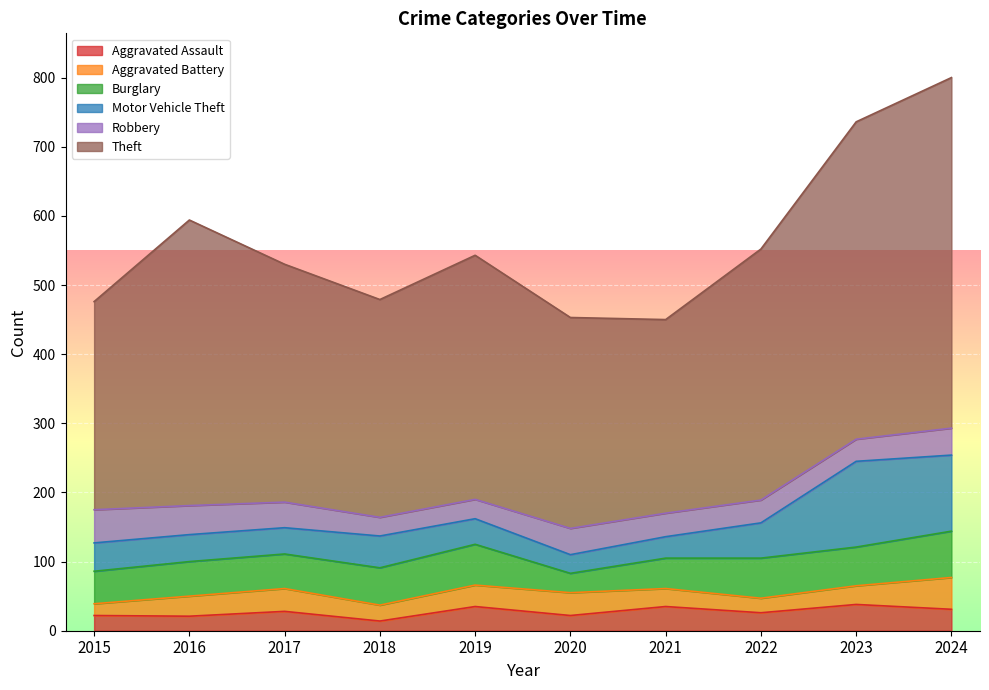

Is it true that Motor Vehicle Theft equals 33 at 2022?

False